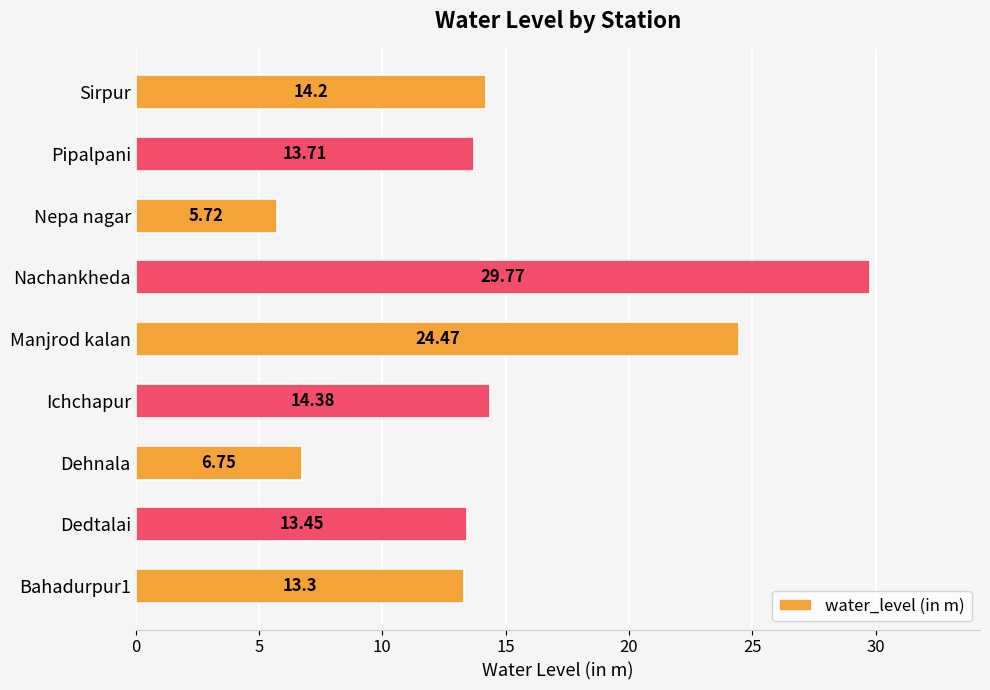

What is the minimum value shown in the chart?

5.7